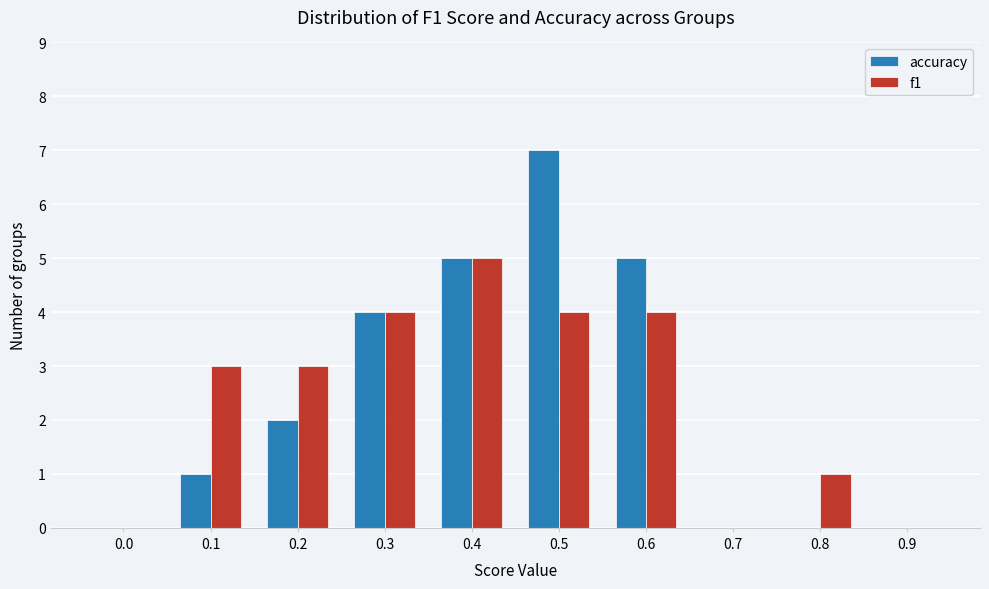

Reading left to right, transcribe all the data shown in this chart.

accuracy: 0.0=0	0.1=1	0.2=2	0.3=4	0.4=5	0.5=7	0.6=5	0.7=0	0.8=0	0.9=0
f1: 0.0=0	0.1=3	0.2=3	0.3=4	0.4=5	0.5=4	0.6=4	0.7=0	0.8=1	0.9=0